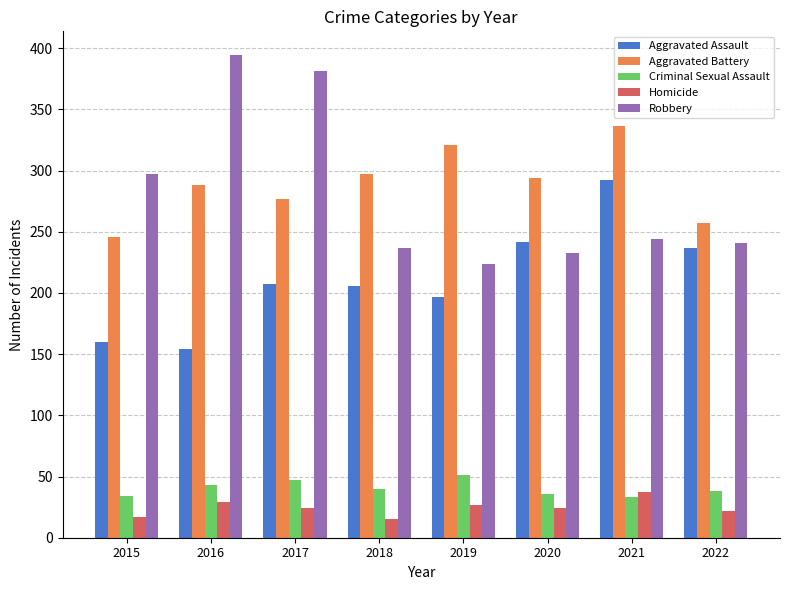

At which label does Aggravated Battery reach its minimum?

2015